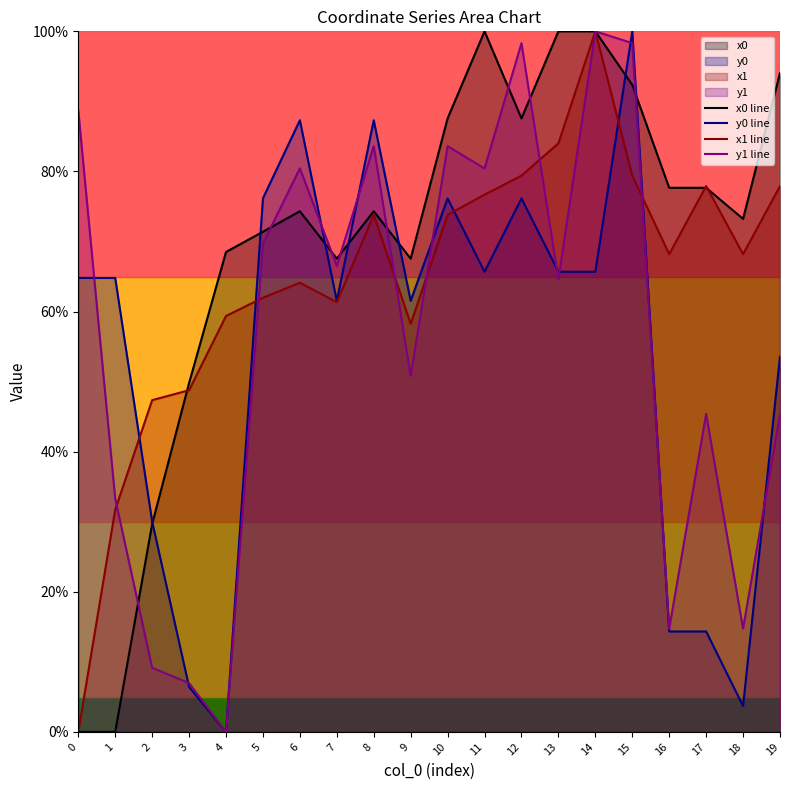

How many lines are shown in the chart?

4